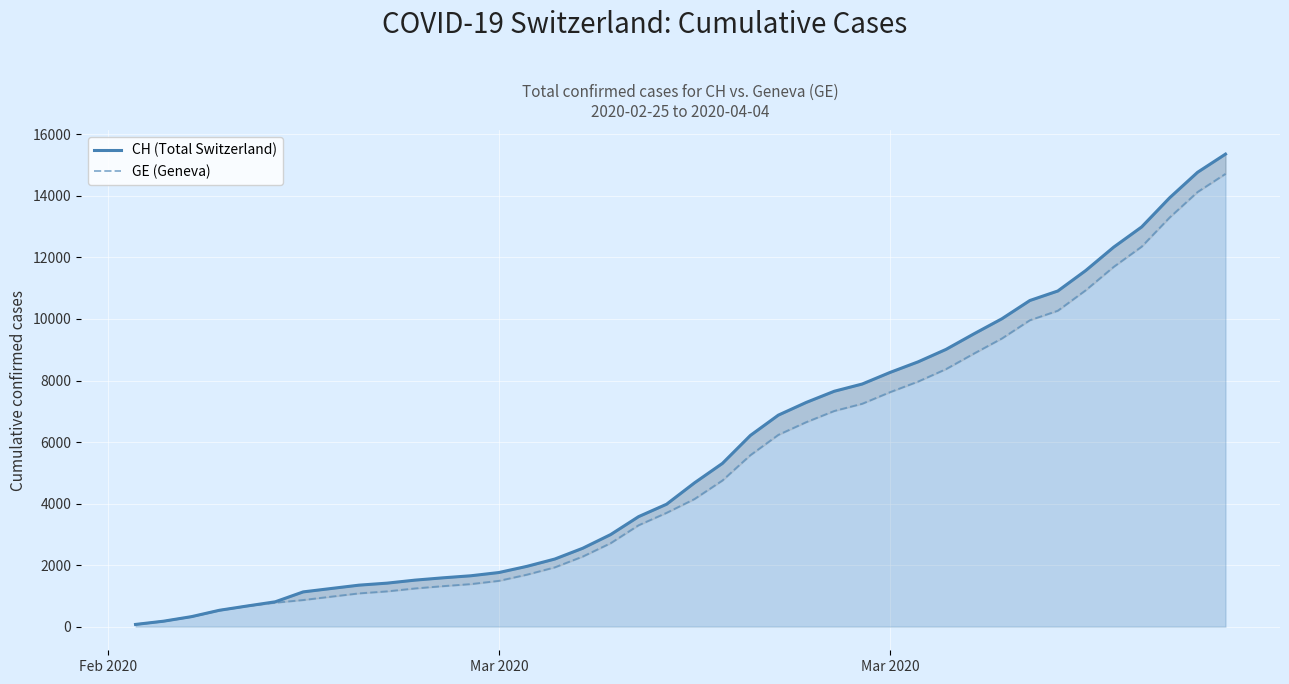

True or false: CH (Total Switzerland) and GE (Geneva) cross at least once.

False